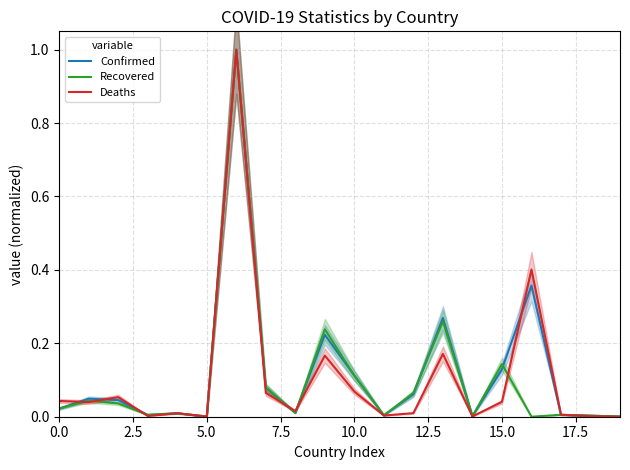

What position from the left is 17?

18